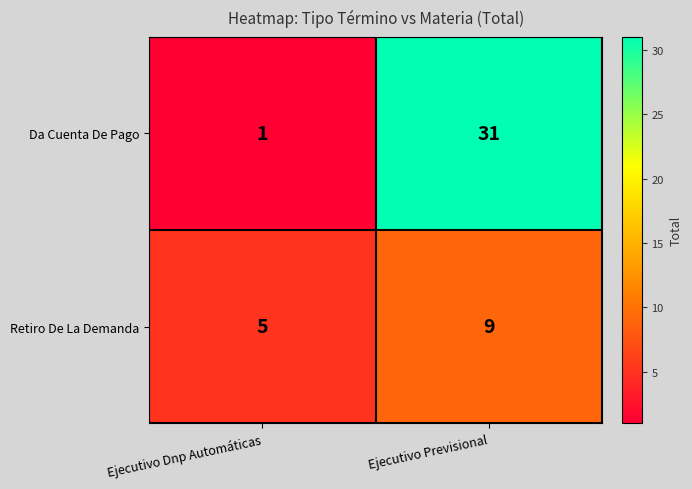

What is the approximate value of Retiro De La Demanda at Ejecutivo Previsional?

9